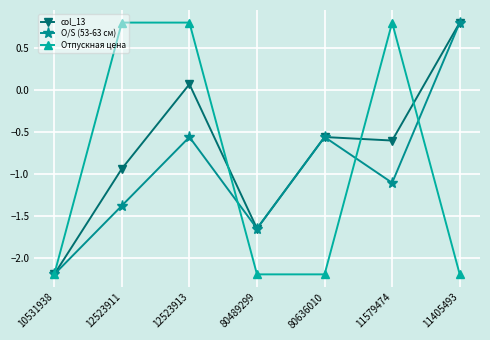

At how many categories does at least one series exceed -1?

5